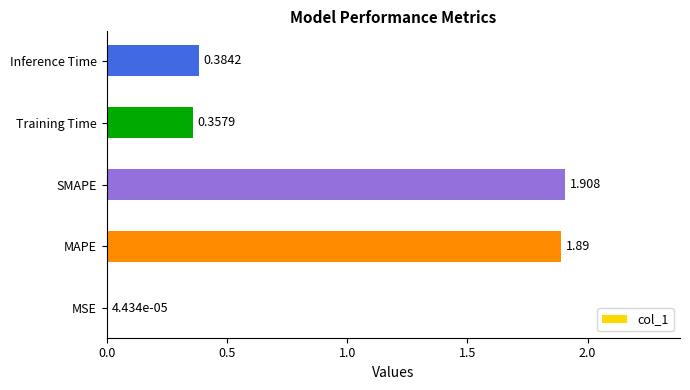

How many series are shown in this chart?

1